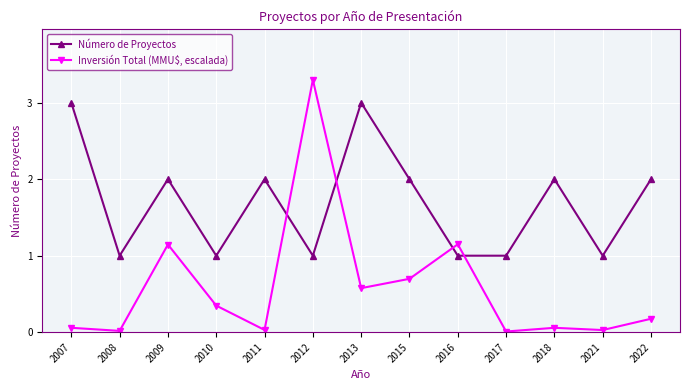

How many Número de Proyectos values are between 1 and 2?

11